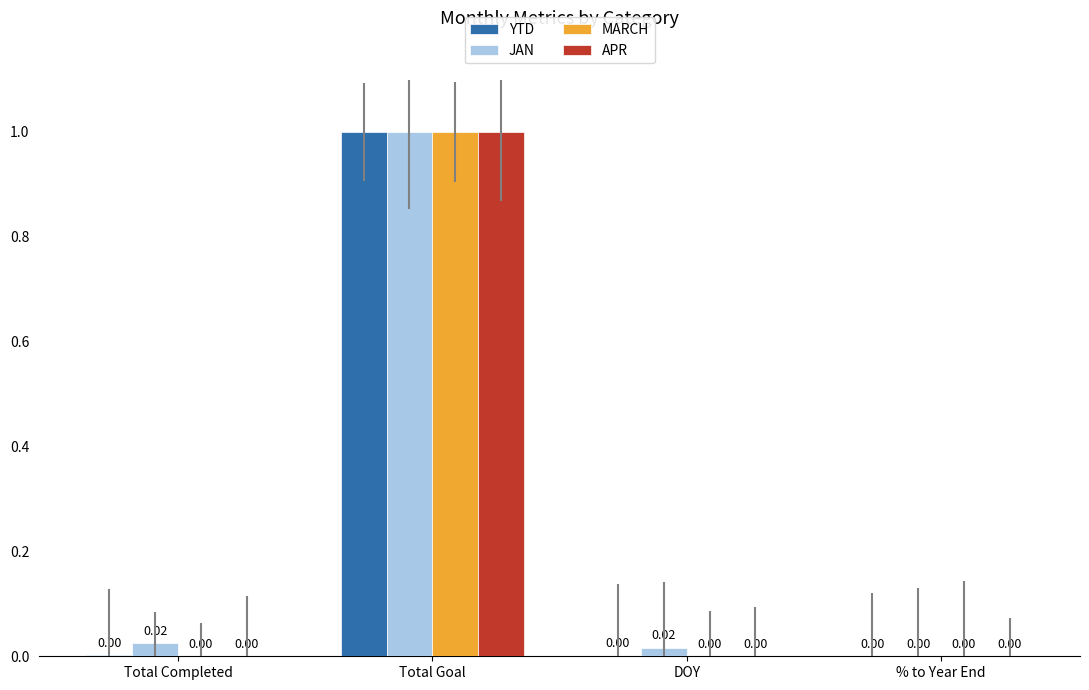

At which category does the chart reach its peak across all series?

Total Goal